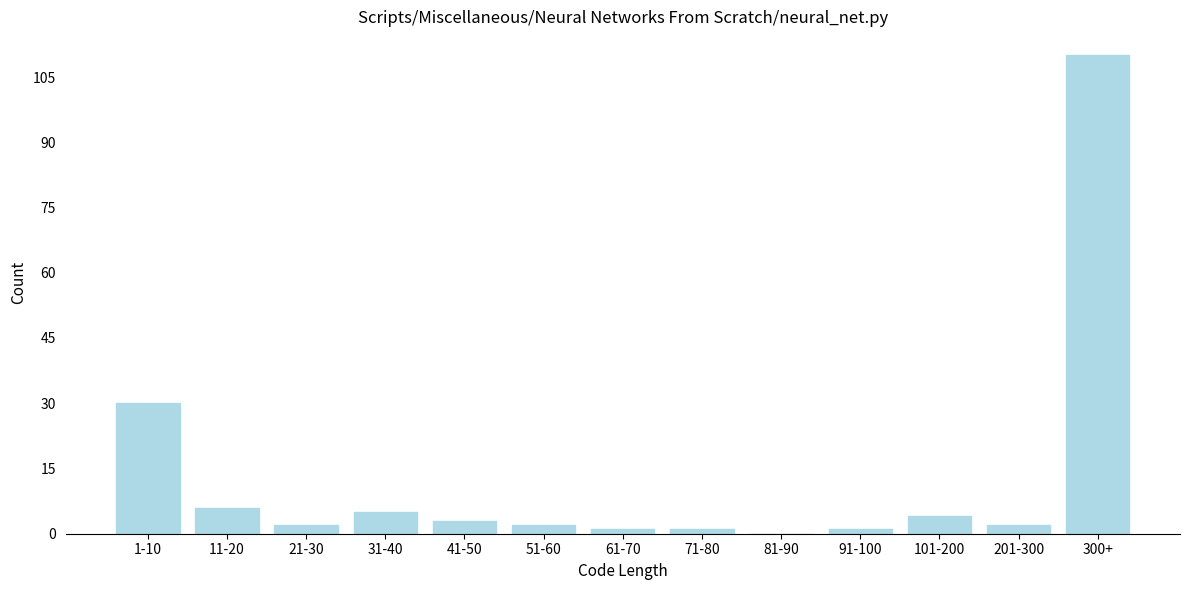

Reading left to right, transcribe all the data shown in this chart.

1-10=30	11-20=6	21-30=2	31-40=5	41-50=3	51-60=2	61-70=1	71-80=1	81-90=0	91-100=1	101-200=4	201-300=2	300+=110